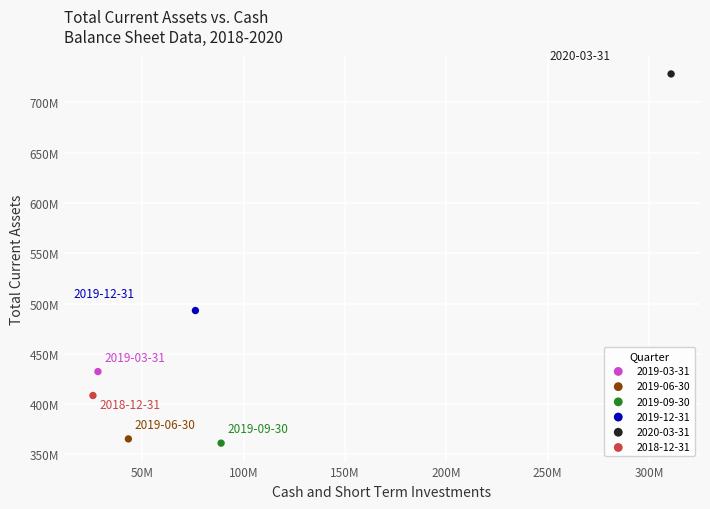

What are all the series names shown in the legend?

2019-03-31, 2019-06-30, 2019-09-30, 2019-12-31, 2020-03-31, 2018-12-31